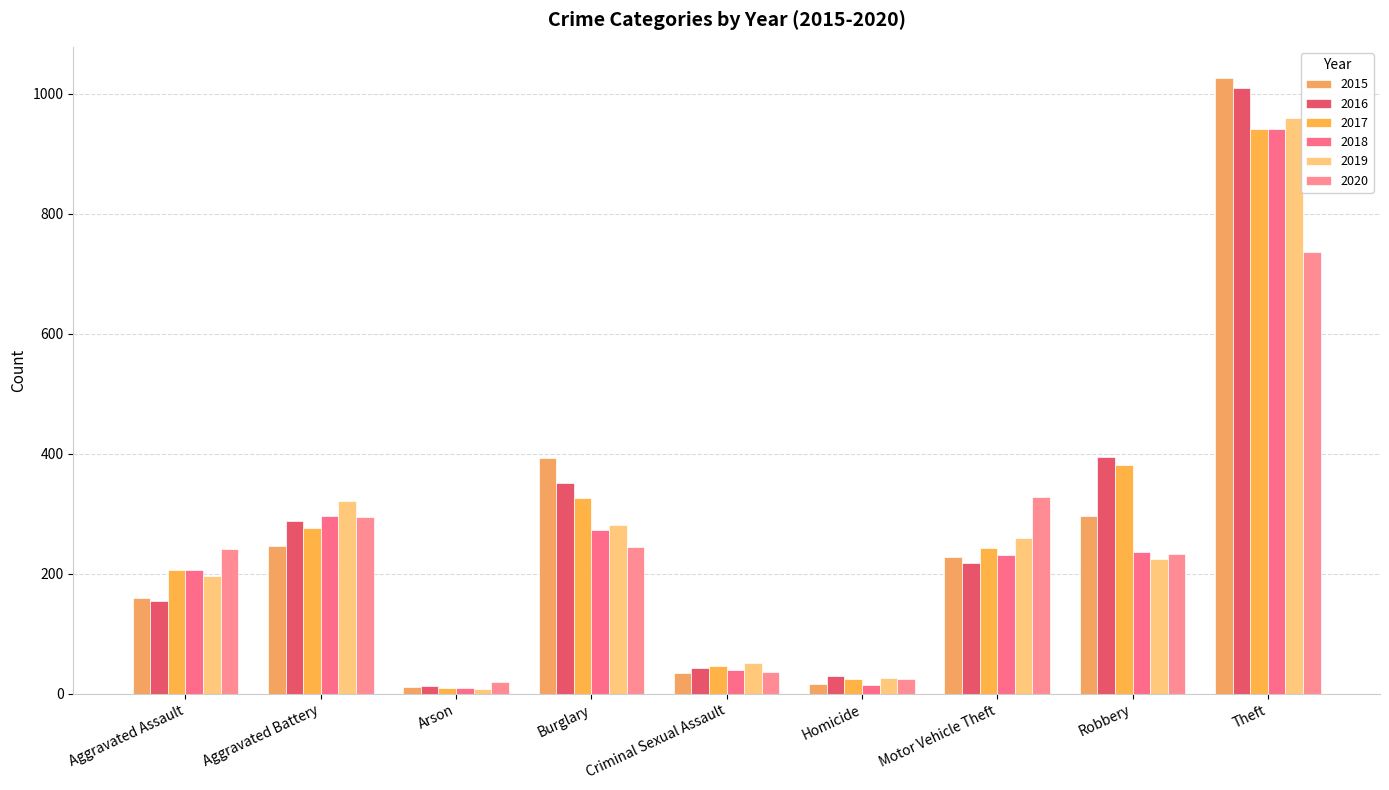

The 2020 series shows 242 at Aggravated Assault. True or false?

True